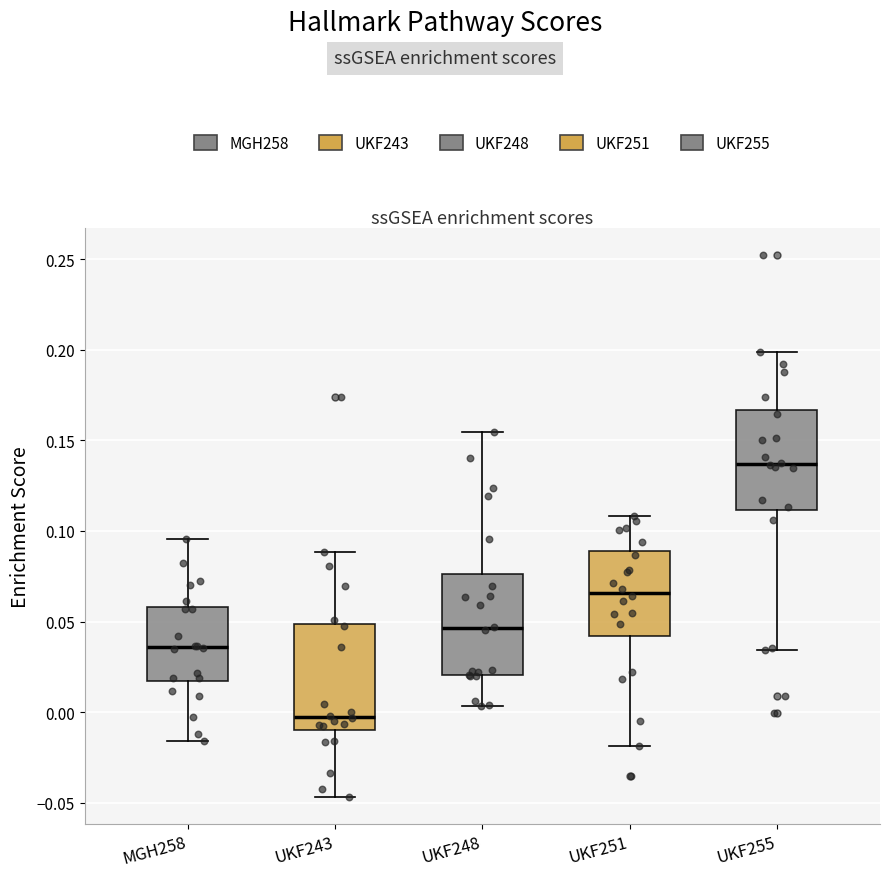

Reading left to right, transcribe this box plot: for each box, give where its median line is, the range the box spans, and where its two whiskers end, as read against the y-axis. The values are not printed on the chart, so give them approximately, as read against the axis.

MGH258: median 0.035, box 0.015 to 0.060, whiskers -0.015 to 0.095
UKF243: median -0.005, box -0.010 to 0.050, whiskers -0.045 to 0.090
UKF248: median 0.045, box 0.020 to 0.075, whiskers 0.005 to 0.155
UKF251: median 0.065, box 0.040 to 0.090, whiskers -0.020 to 0.110
UKF255: median 0.135, box 0.110 to 0.165, whiskers 0.035 to 0.200